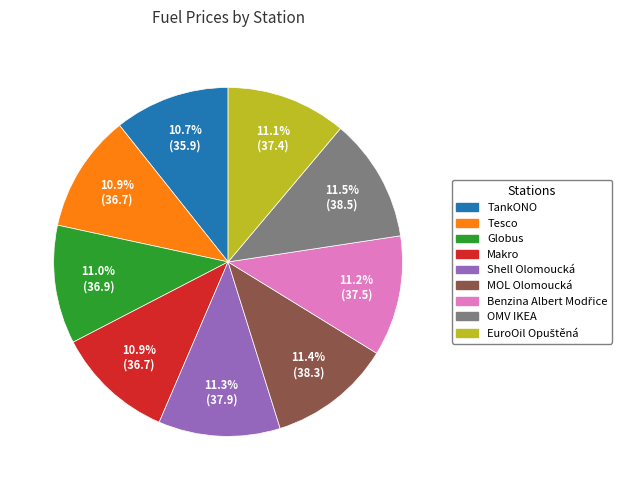

Is it true that Makro is 11% of the pie?

True